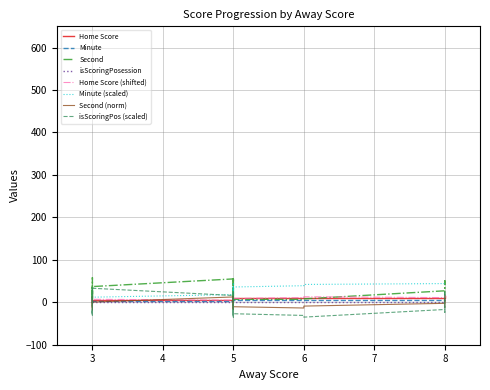

What is the average value of the Second series?

26